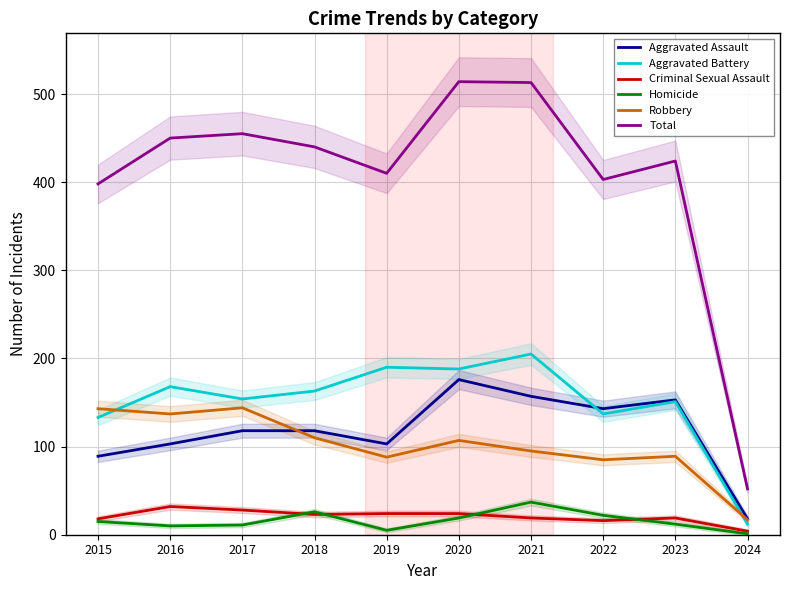

What is the value of the Aggravated Battery point at the 3rd from the left?

154